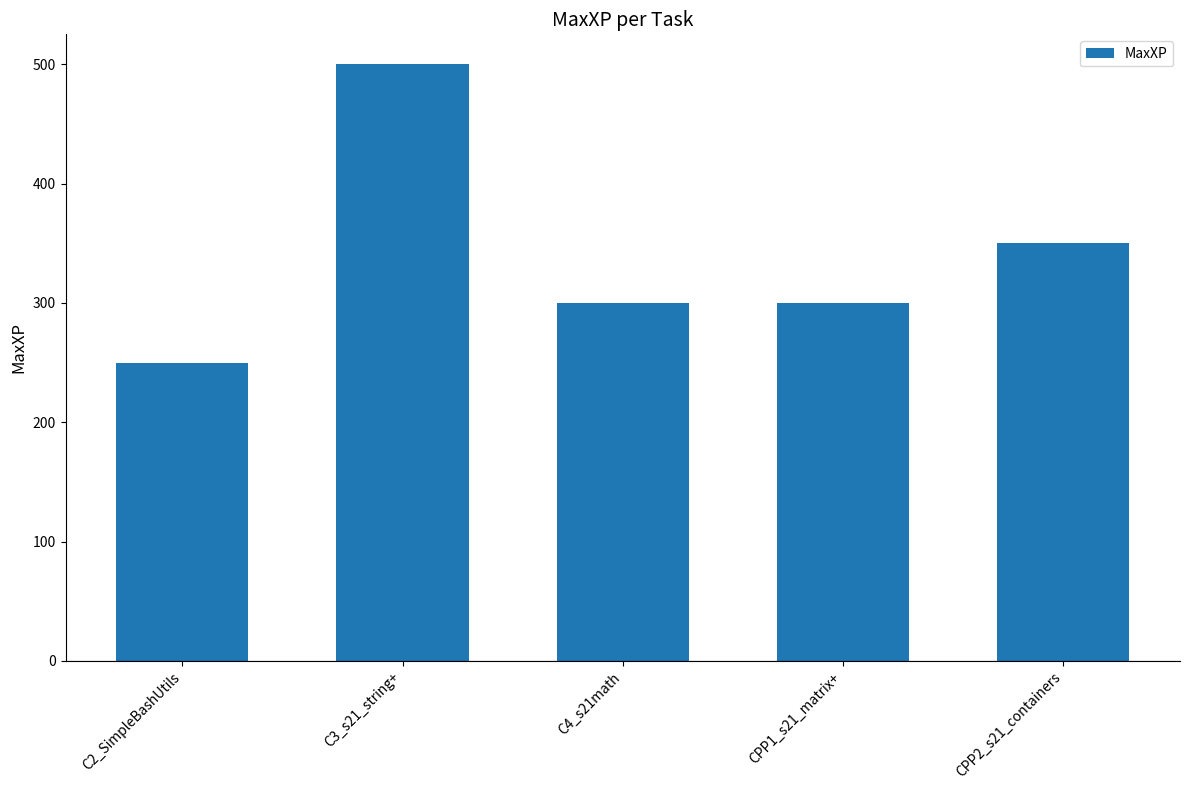

What is the difference between the maximum and minimum values?

250